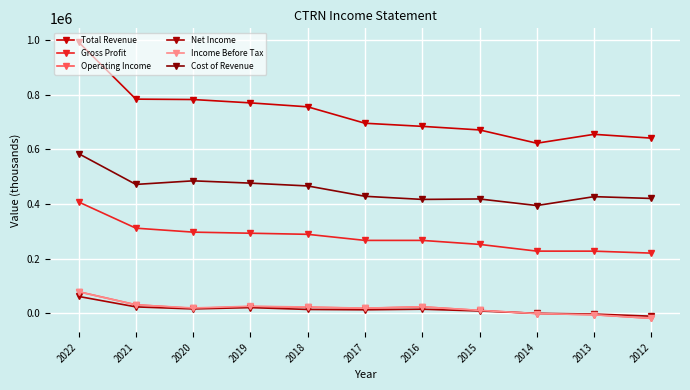

How many values in the Cost of Revenue series are below 428200?

5